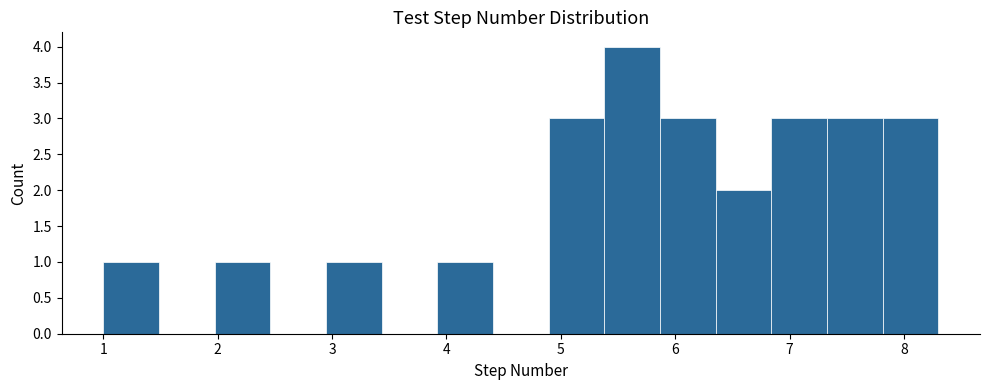

What is the height of the bar covering 7.3 to 7.8 on the x-axis? Neither the bar edges nor the heights are printed on the chart, so give them approximately, as read against the axes.

3